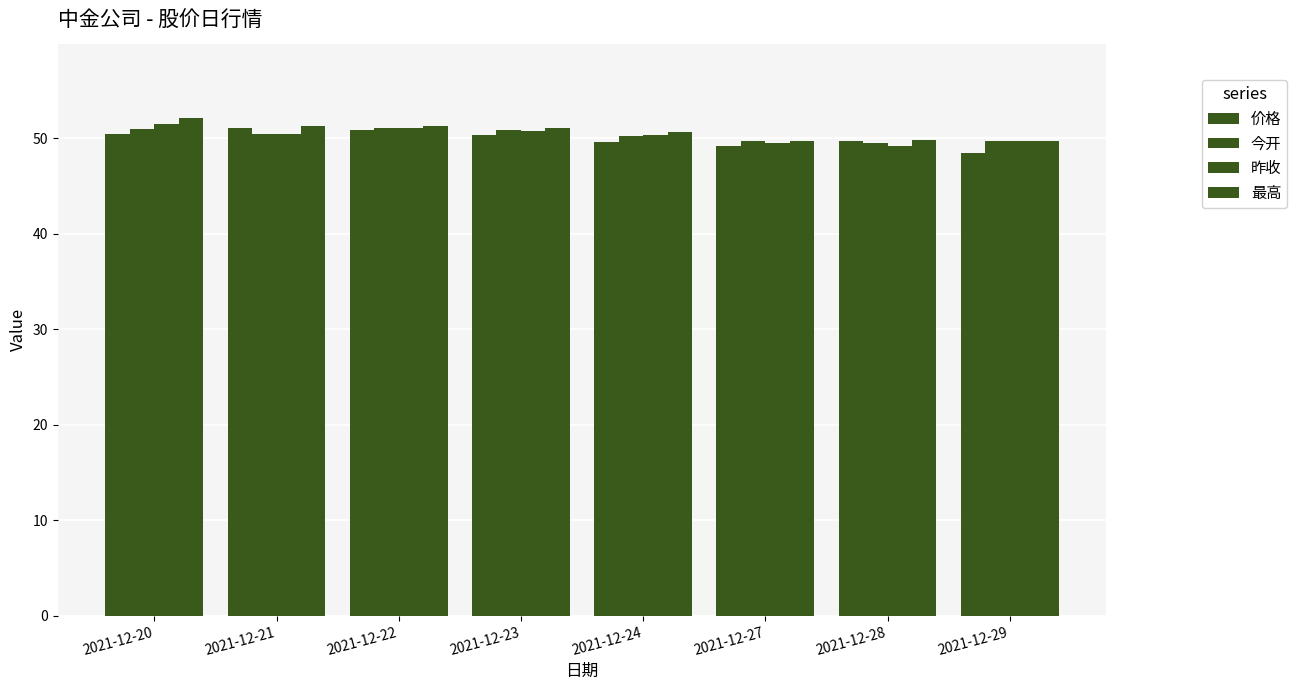

How many data points does each series have?

8